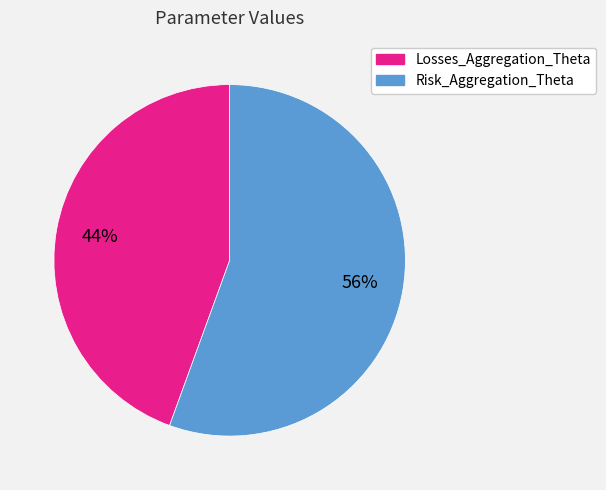

Do Losses_Aggregation_Theta and Risk_Aggregation_Theta together represent more than half of the pie?

Yes